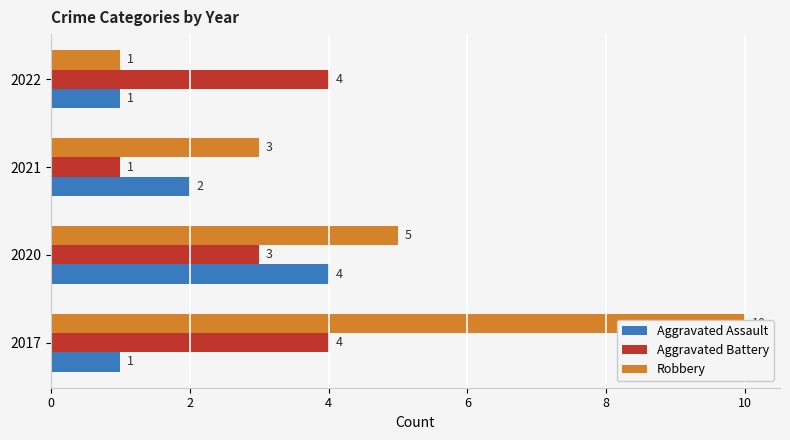

How many series are shown in this chart?

3